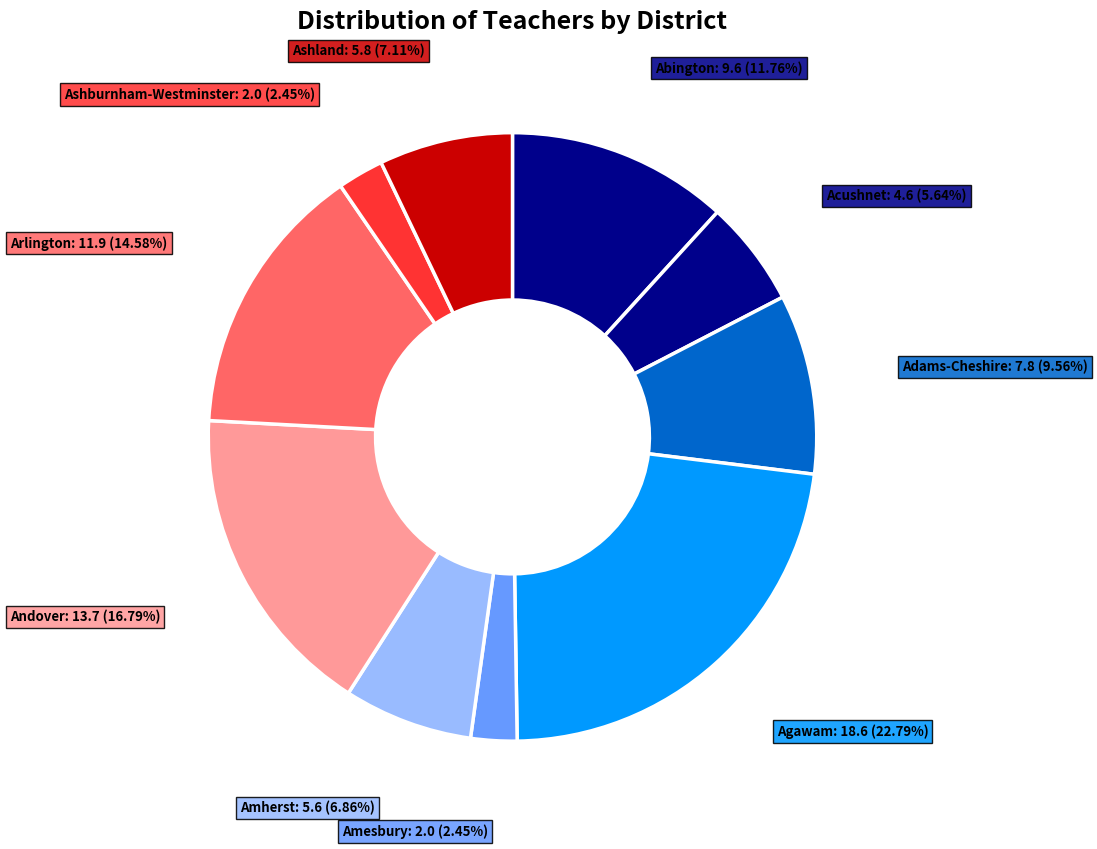

Which category has the smallest portion of the pie?

Amesbury